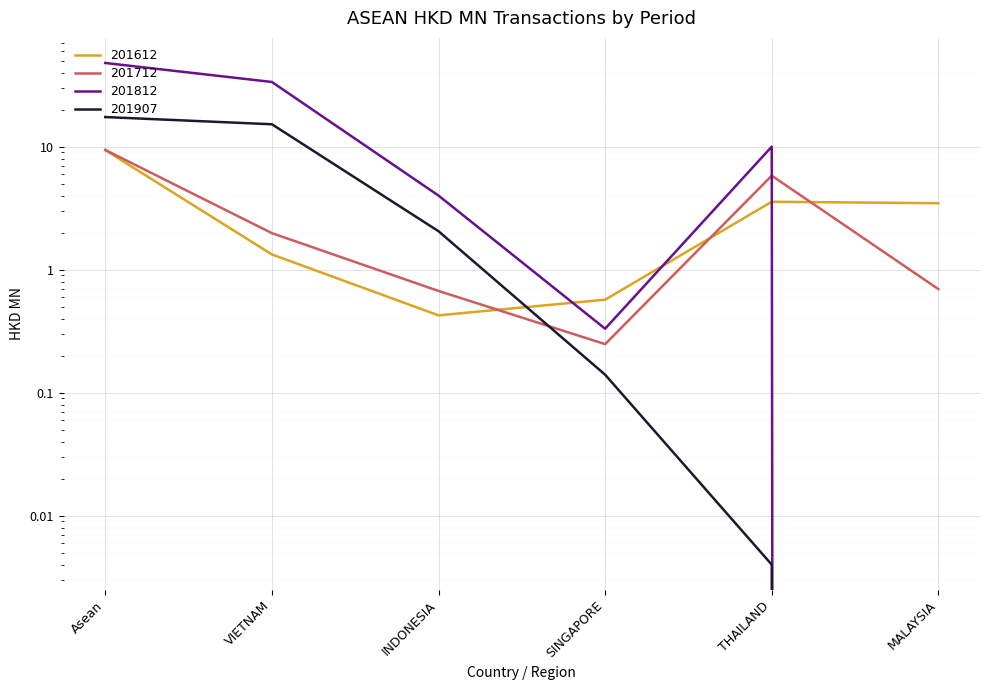

At which category is the sum across all series the highest?

Asean